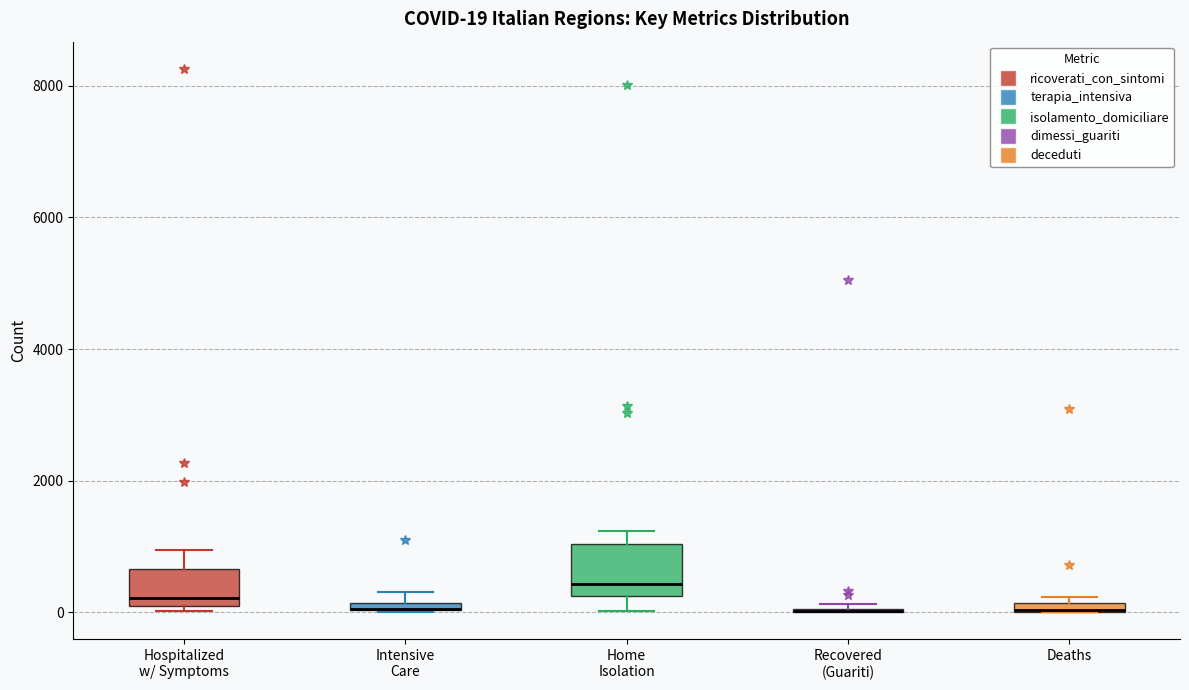

Which box is the tallest, from its lower edge to its upper edge?

Home Isolation